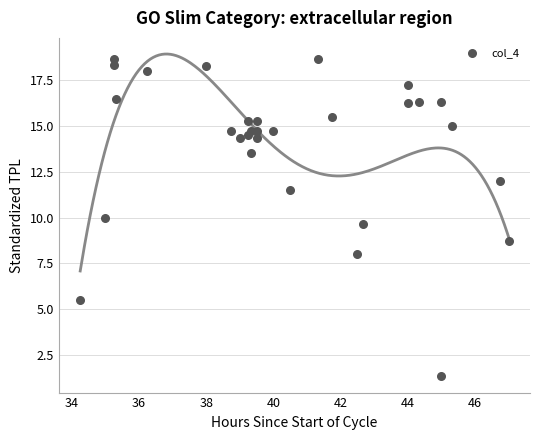

What is the range of X values (max minus min)?

12.8